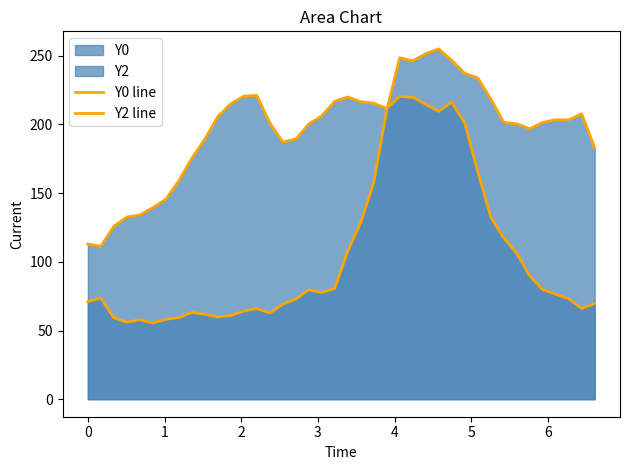

Does the chart have visible grid lines?

No